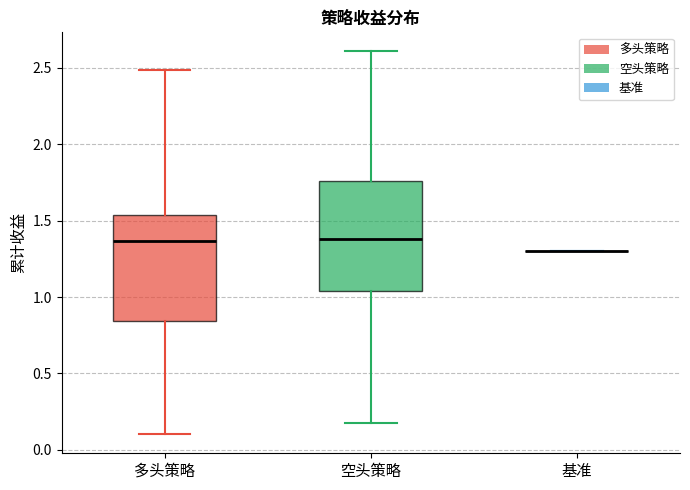

Reading left to right, transcribe this box plot: for each box, give where its median line is, the range the box spans, and where its two whiskers end, as read against the y-axis. The values are not printed on the chart, so give them approximately, as read against the axis.

多头策略: median 1.35, box 0.85 to 1.55, whiskers 0.10 to 2.50
空头策略: median 1.40, box 1.05 to 1.75, whiskers 0.15 to 2.60
基准: box collapsed to a line at 1.30, whiskers 1.30 to 1.30